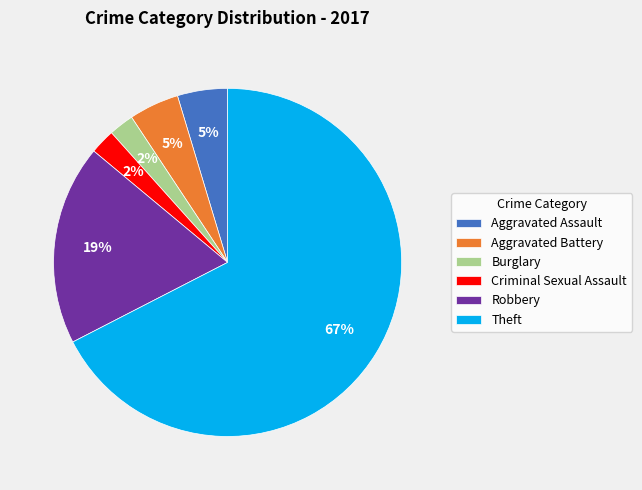

Is Burglary the majority of the pie?

No